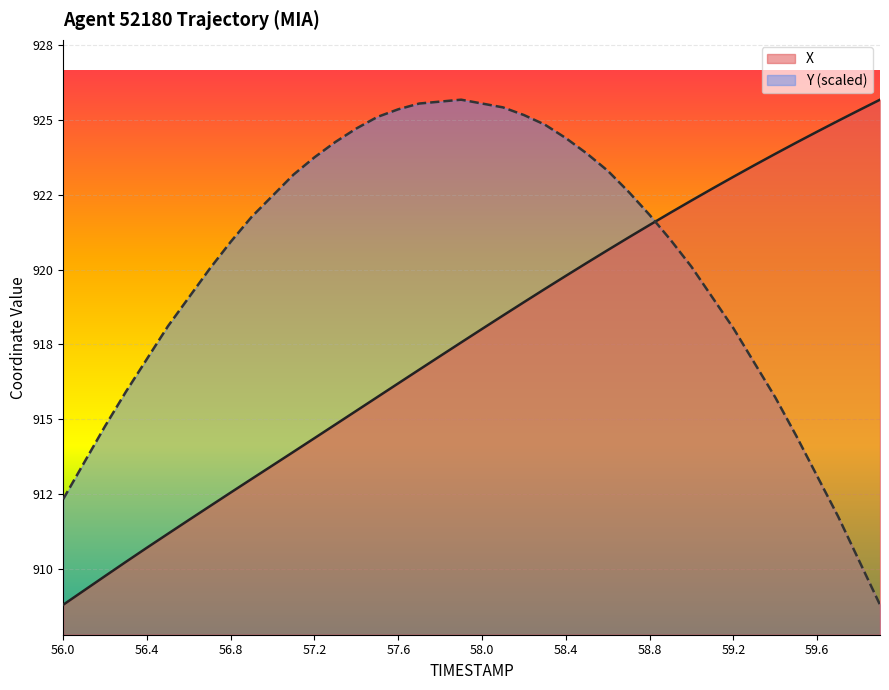

What is the label of the 27th point from the right?

57.3